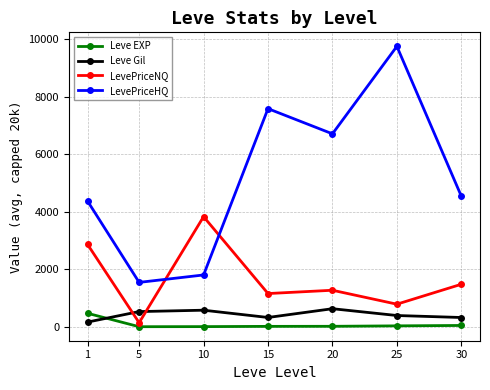

At which label is LevePriceNQ closest to 1985?

30